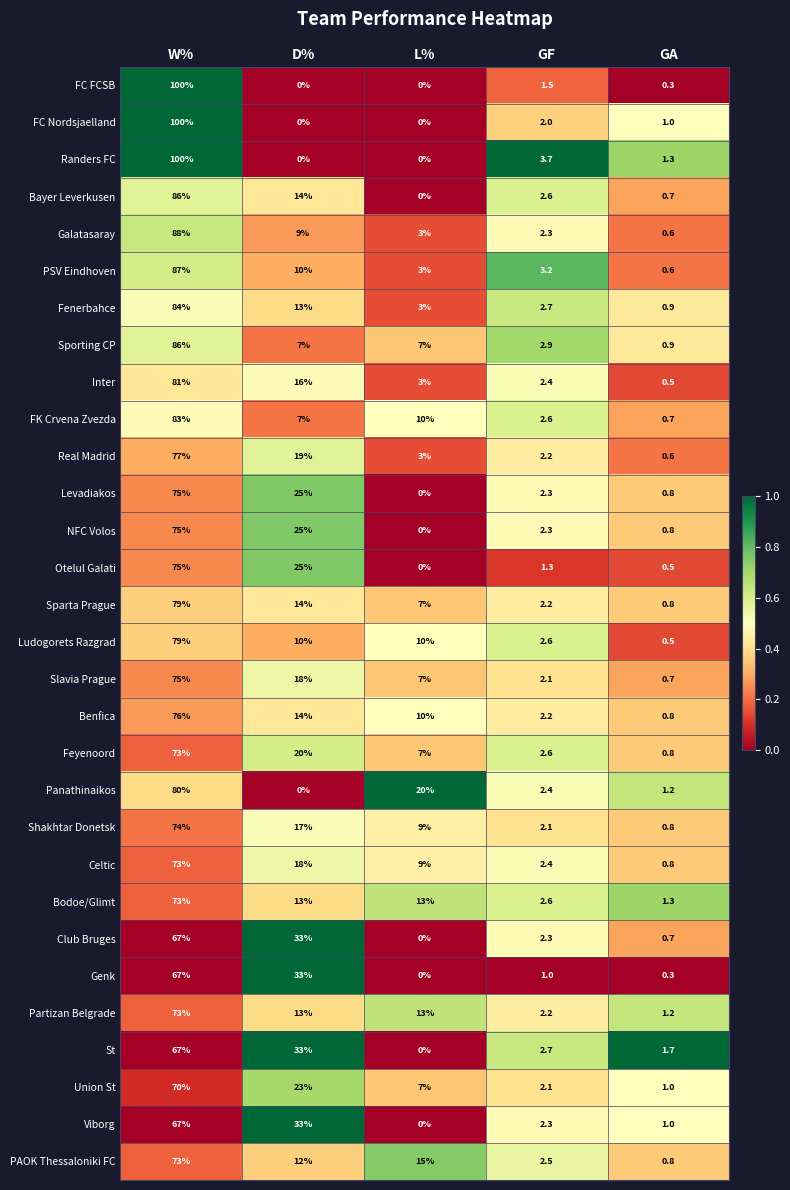

At which category is the sum across all series the highest?

W%